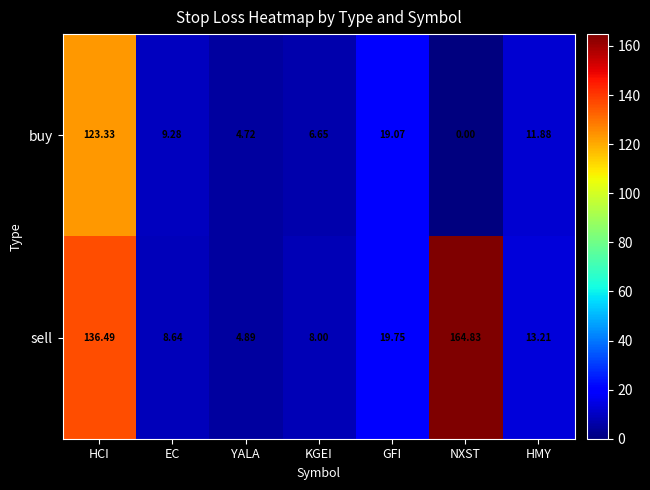

Which series has the widest spread of values?

sell